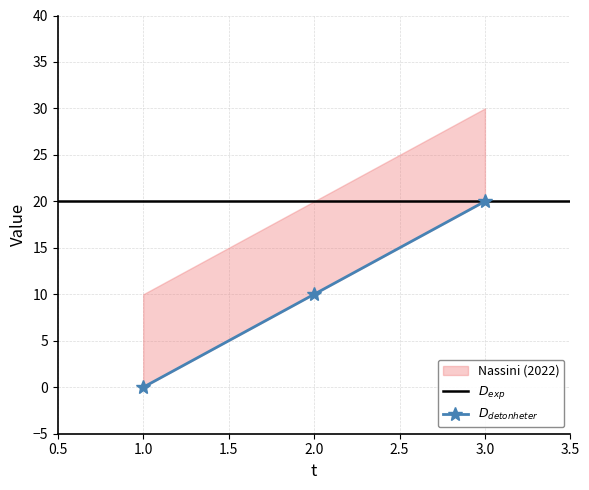

What is the value of the 3rd point from the left?

20